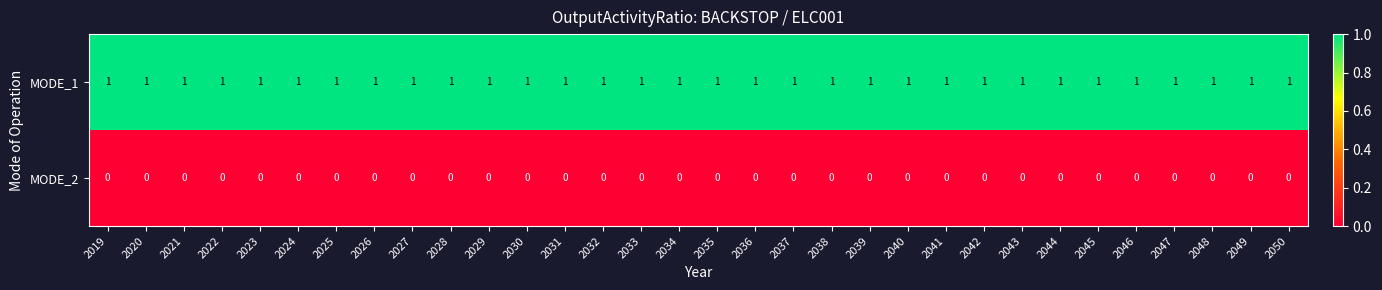

List the series in order of their overall mean, highest first.

MODE_1, MODE_2